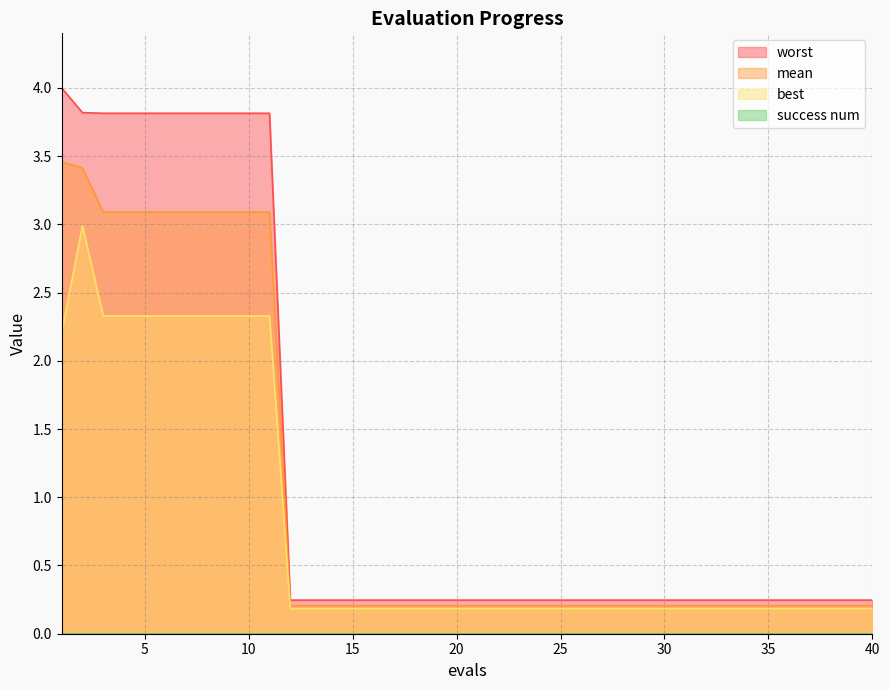

Rank the series by their average value, from lowest to highest.

best, mean, worst